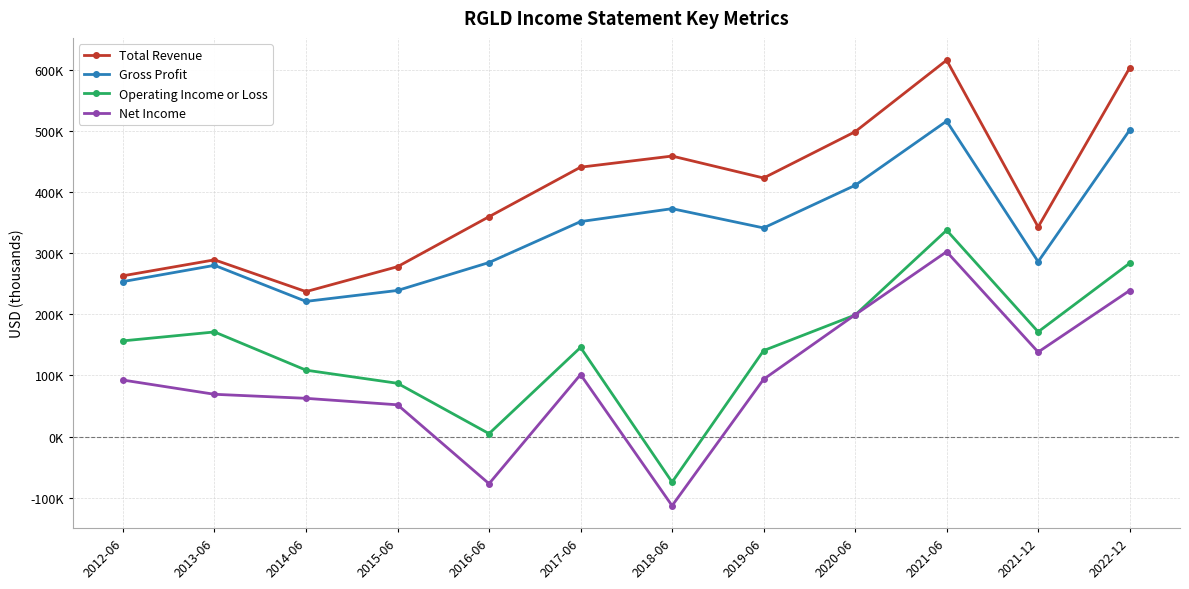

What is the total value across all series at 2020-06?

1308100